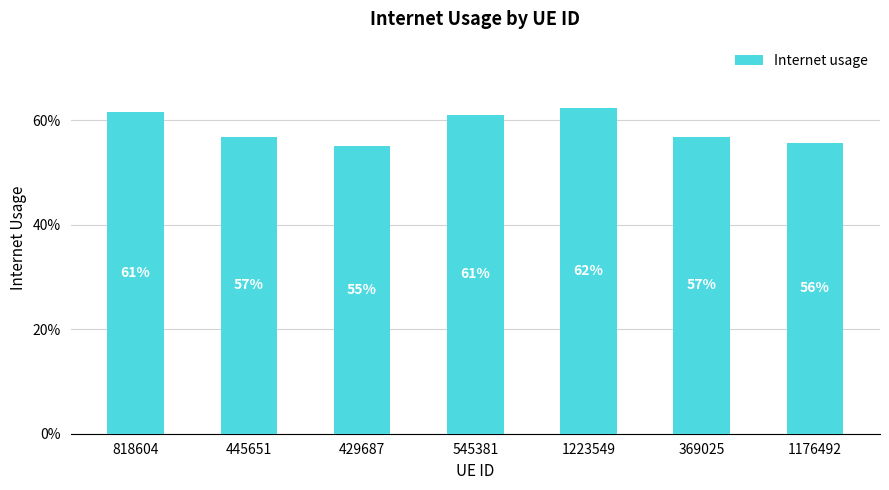

Does the chart contain any negative values?

No